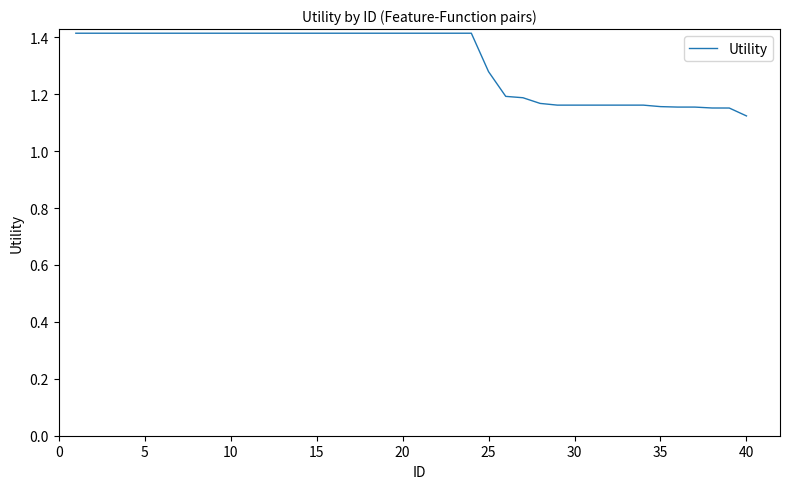

What is the average value?

1.3